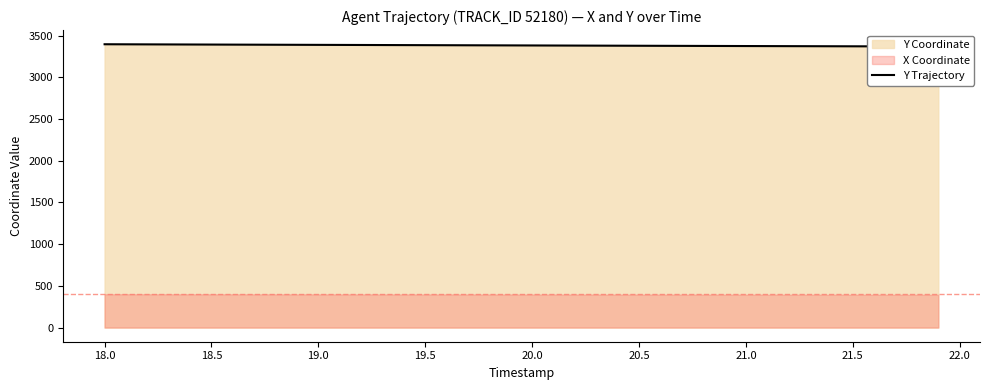

Does the chart have visible grid lines?

No